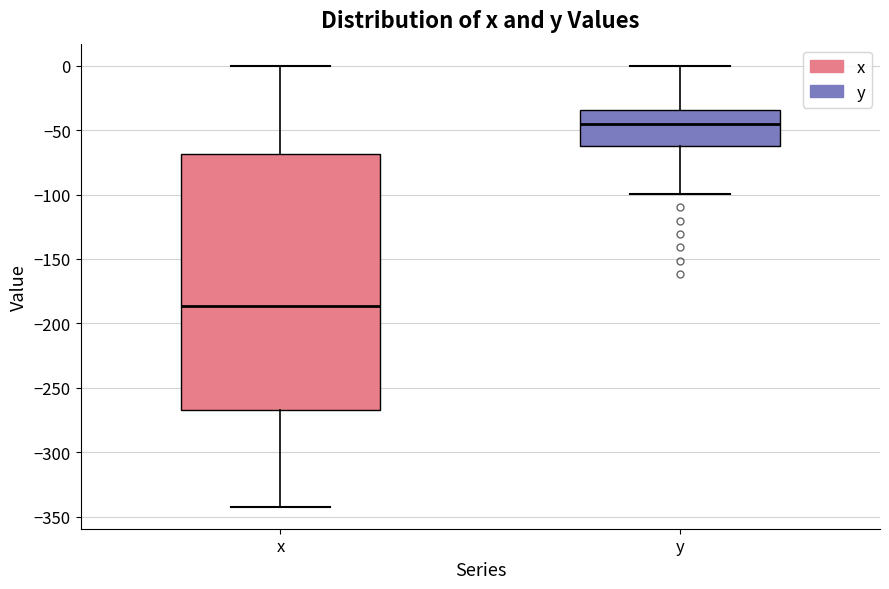

Reading left to right, transcribe this box plot: for each box, give where its median line is, the range the box spans, and where its two whiskers end, as read against the y-axis. The values are not printed on the chart, so give them approximately, as read against the axis.

x: median -185, box -270 to -70, whiskers -340 to 0
y: median -45, box -60 to -35, whiskers -100 to 0